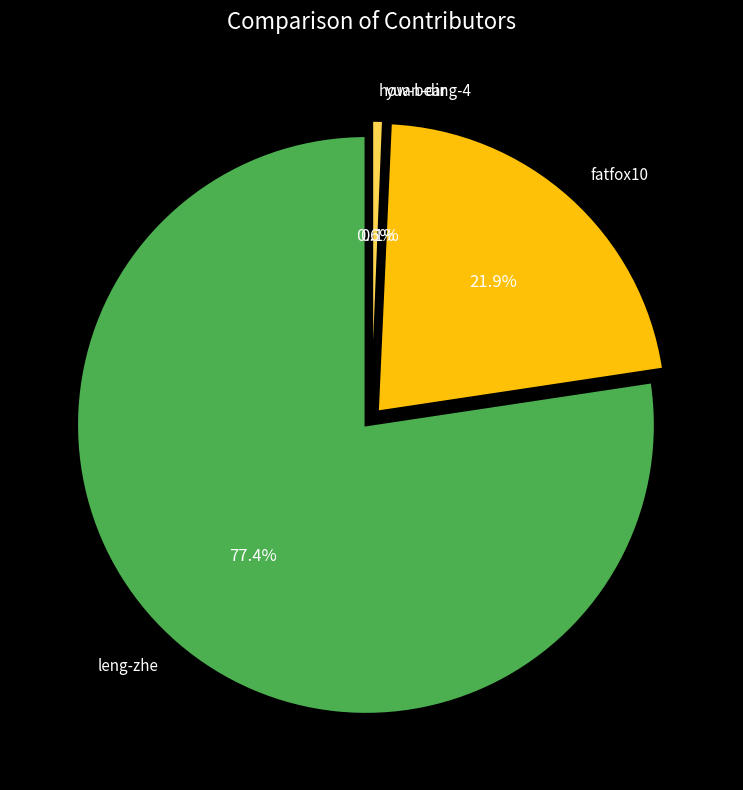

What is the change in value from fatfox10 to how-bear?

-79932